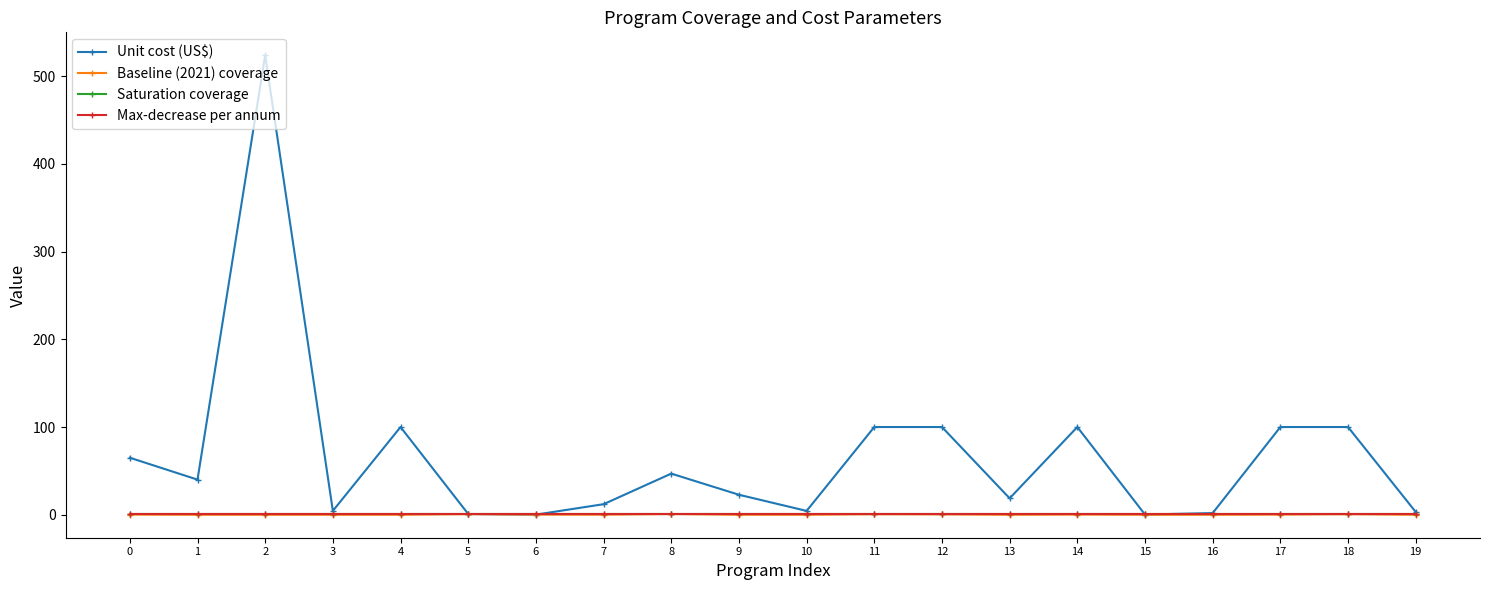

What is the highest value of the Unit cost (US$) series?

523.7